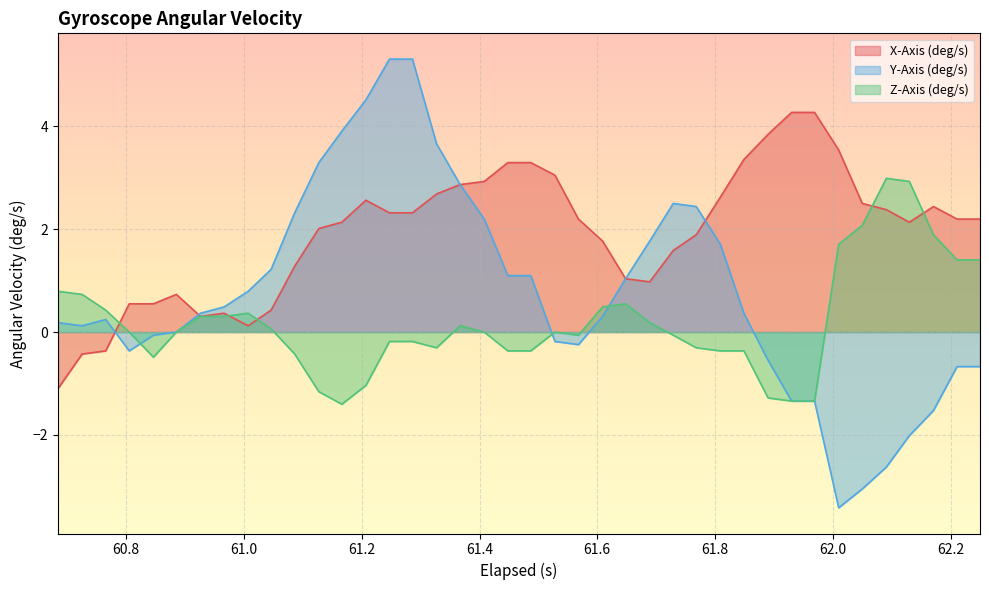

How many lines are shown in the chart?

3